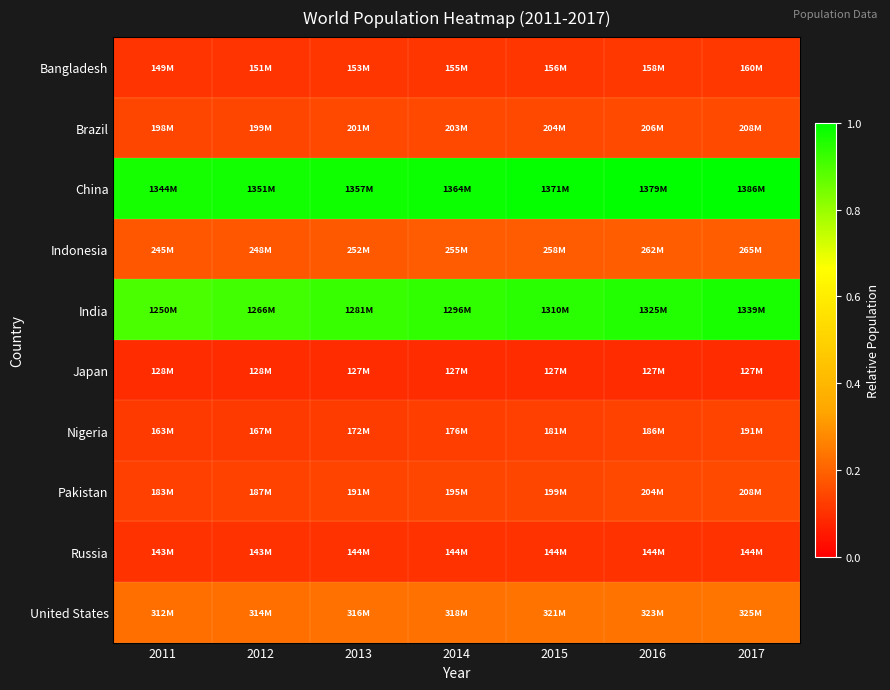

Rank the series by their maximum value, from highest to lowest.

China, India, United States, Indonesia, Pakistan, Brazil, Nigeria, Bangladesh, Russia, Japan